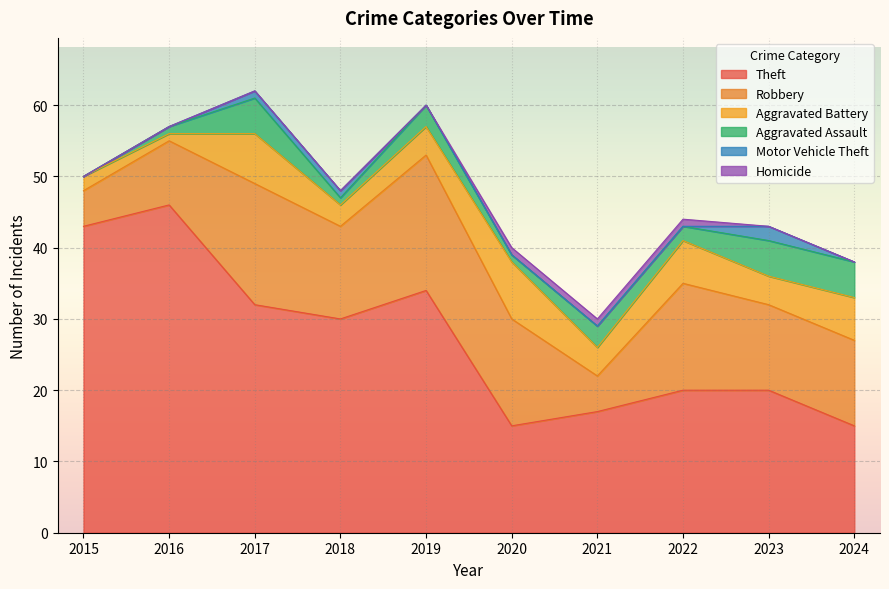

What are all the series names shown in the legend?

Theft, Robbery, Aggravated Battery, Aggravated Assault, Motor Vehicle Theft, Homicide